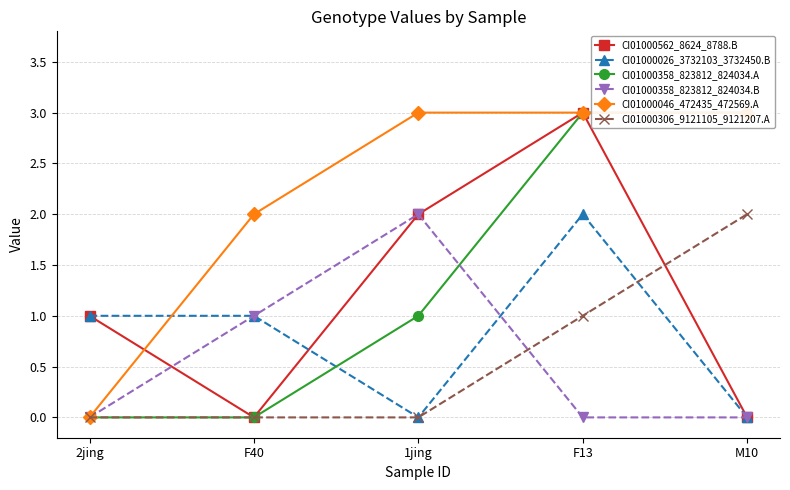

True or false: CI01000562_8624_8788.B and CI01000046_472435_472569.A intersect in this chart.

True